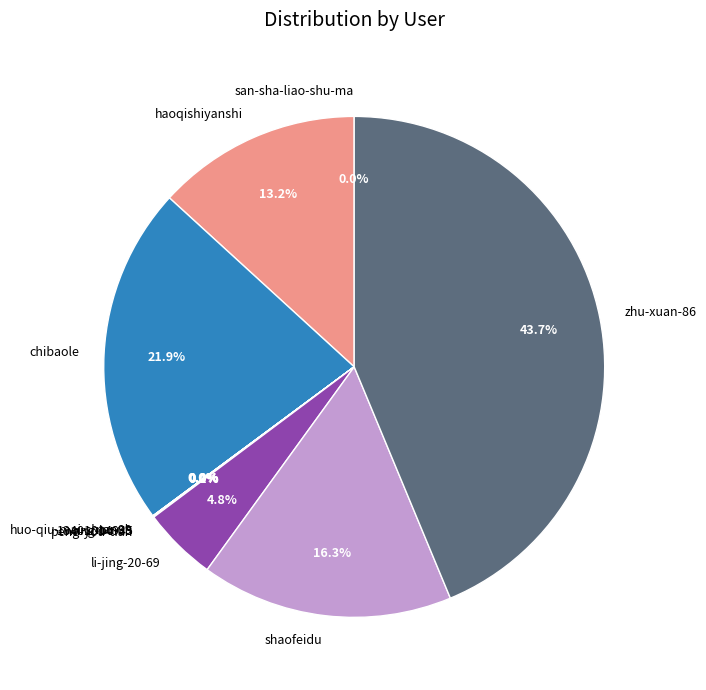

Do haoqishiyanshi and zhu-xuan-86 together represent more than half of the pie?

Yes